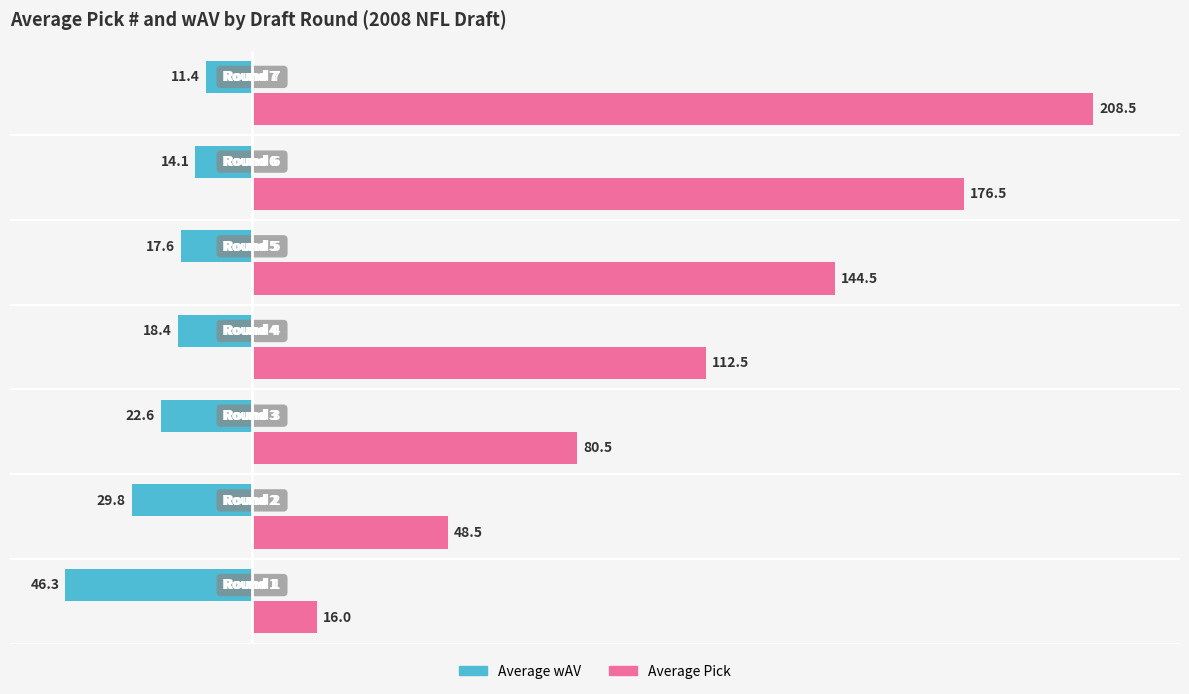

True or false: Average Pick has a value of 53.7 at 3.

False